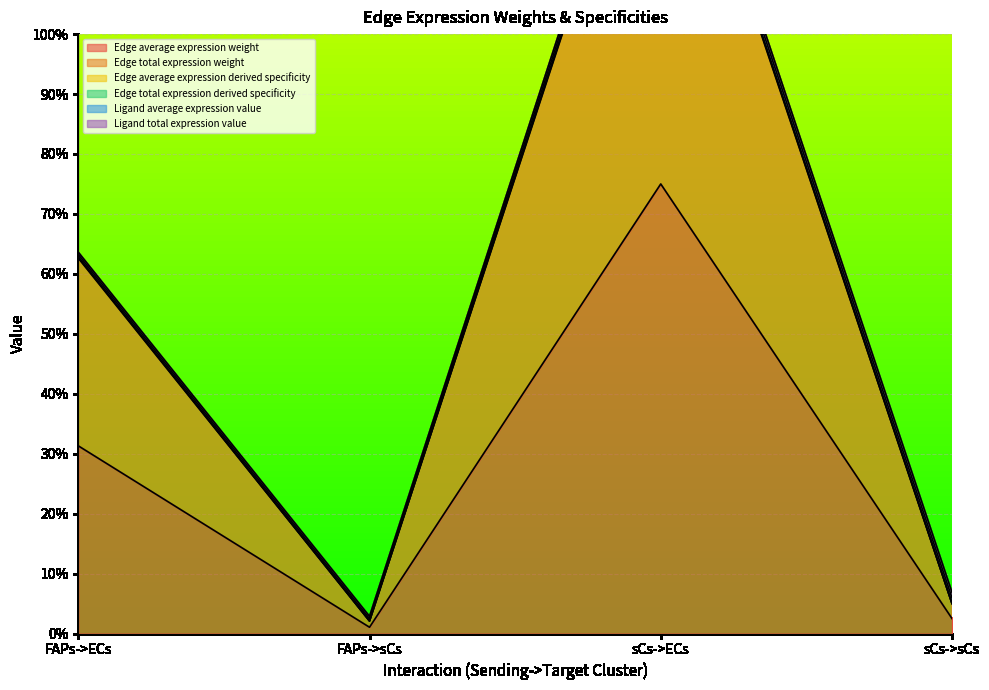

At which category does Edge average expression weight reach its first local peak?

sCs->ECs